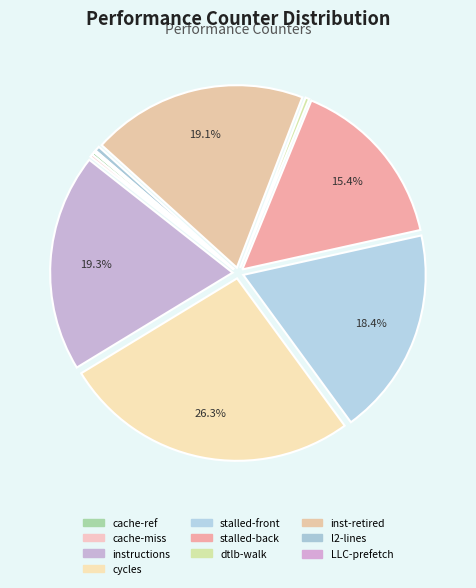

How many segments does this pie chart have?

10